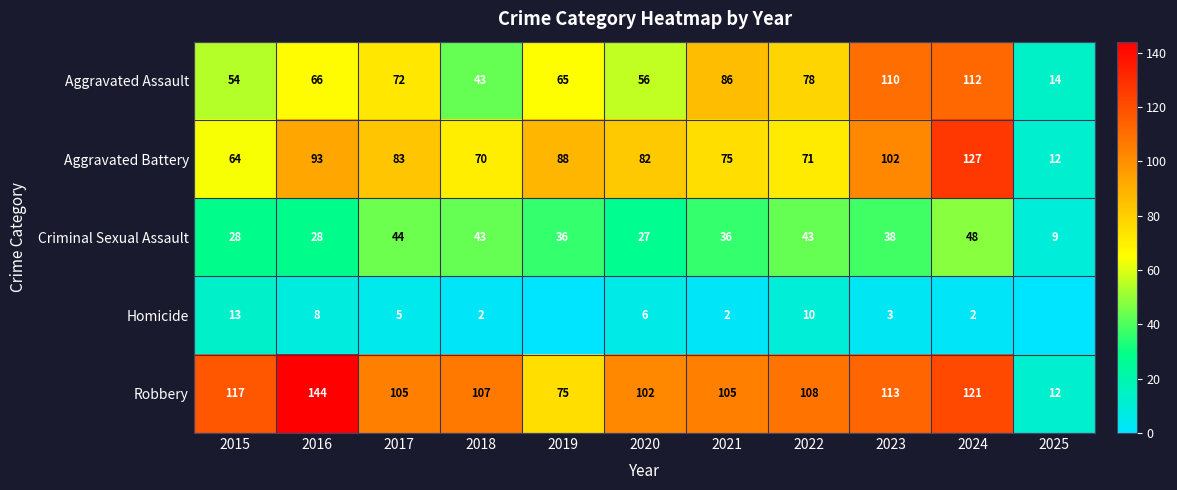

Where does the Aggravated Battery series first go above 82?

2016